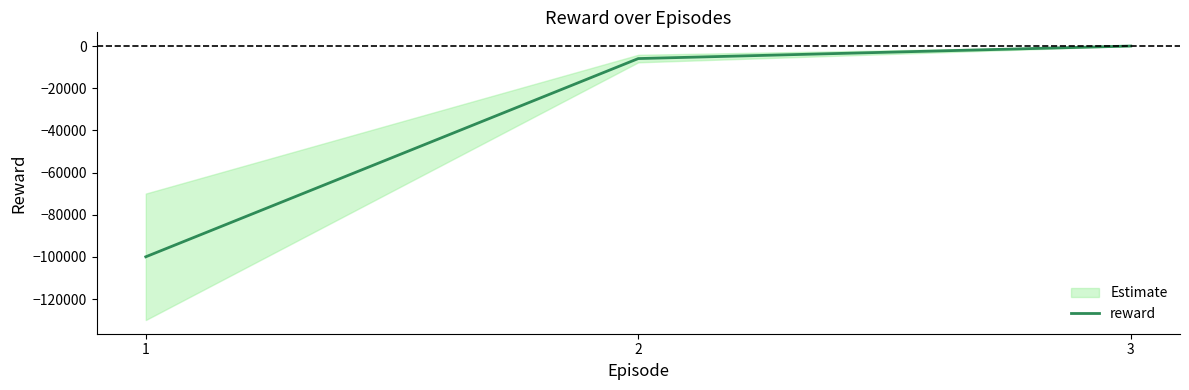

What is the approximate value at 2?

-5944.1